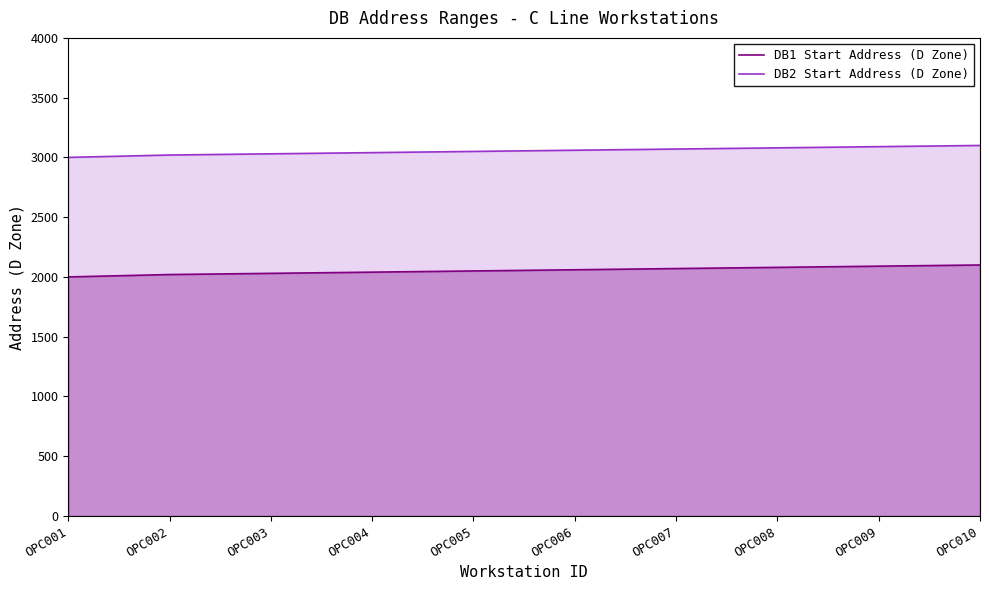

What is the value of the DB2 Start Address (D Zone) point at the 4th from the left?

3040